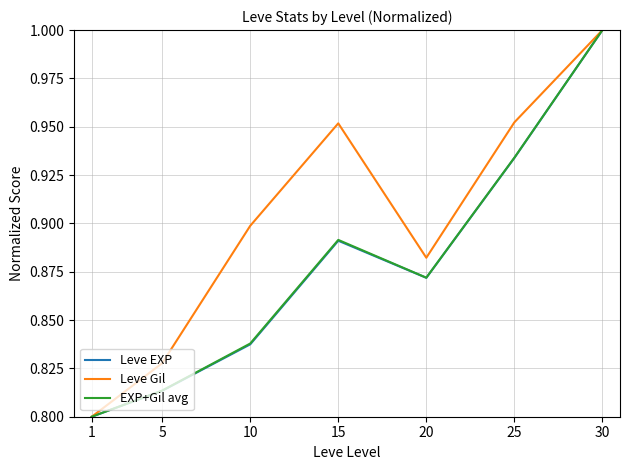

Is this an area chart (filled region under the line)?

No